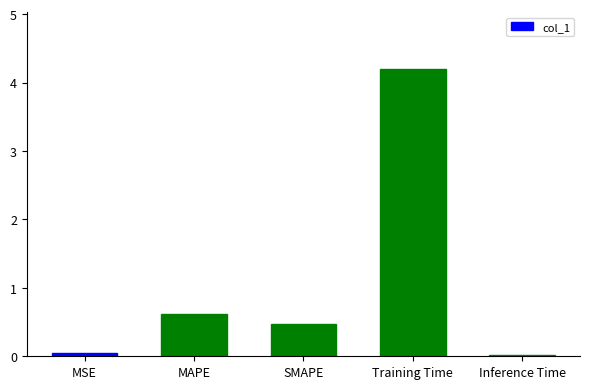

How many distinct data groups are displayed?

1